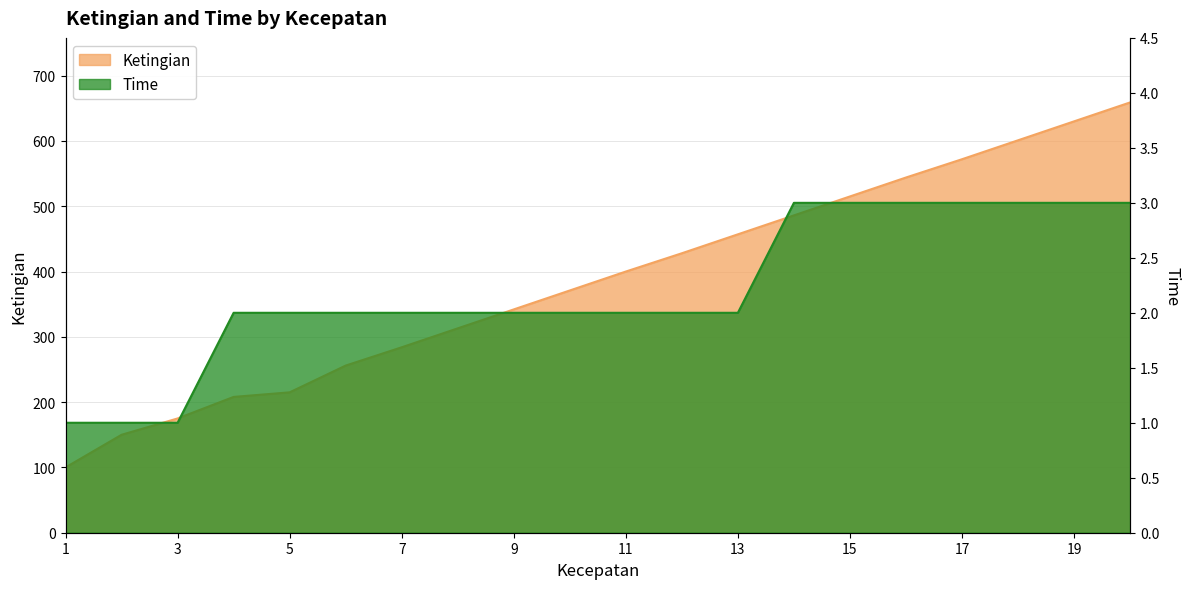

Reading right to left, extract all data points from this chart.

Ketingian: 20=659	19=630	18=601	17=572	16=544	15=515	14=486	13=457	12=428	11=400	10=371	9=342	8=313	7=284	6=256	5=215	4=208	3=175	2=150	1=100
Time: 20=3	19=3	18=3	17=3	16=3	15=3	14=3	13=2	12=2	11=2	10=2	9=2	8=2	7=2	6=2	5=2	4=2	3=1	2=1	1=1